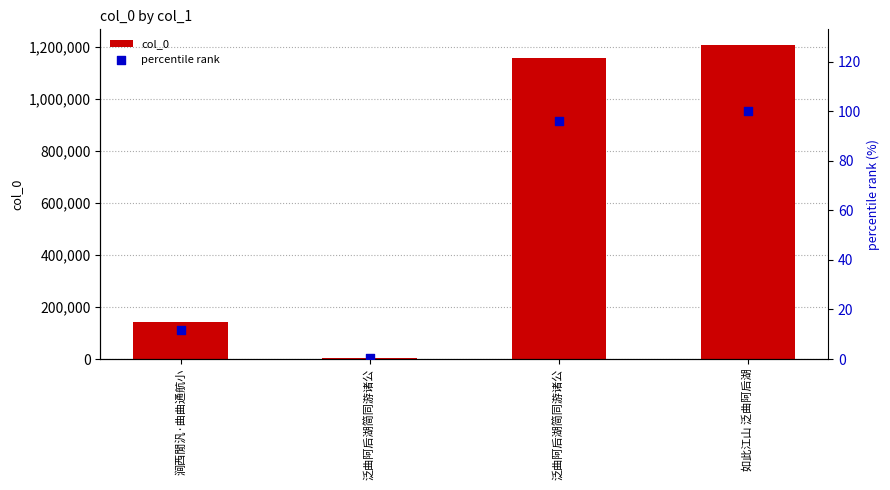

Which series reaches the minimum Y coordinate?

percentile rank